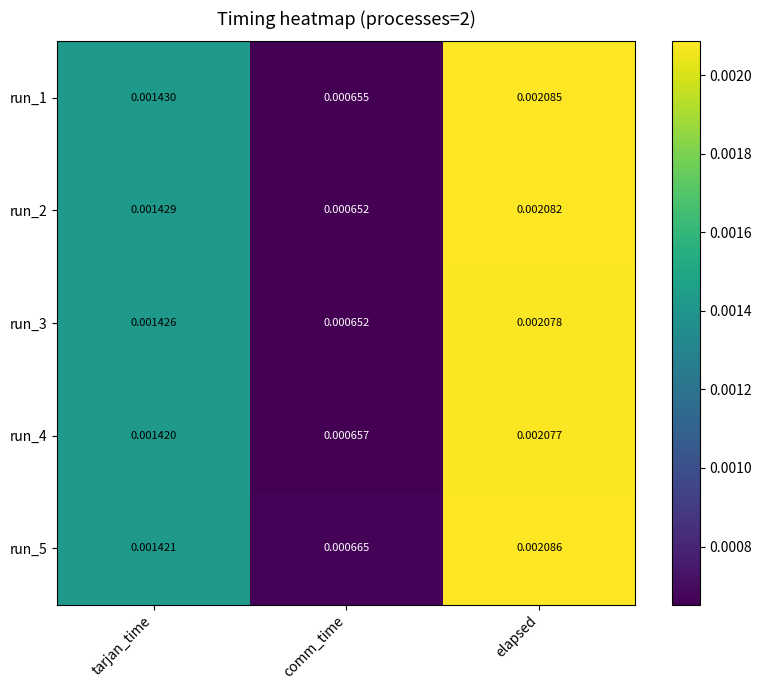

List the labels in order of run_2 value, smallest first.

comm_time, tarjan_time, elapsed